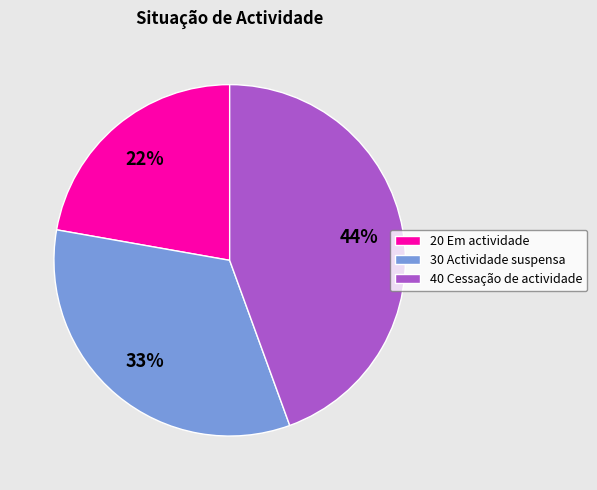

Is 30 Actividade suspensa the majority of the pie?

No